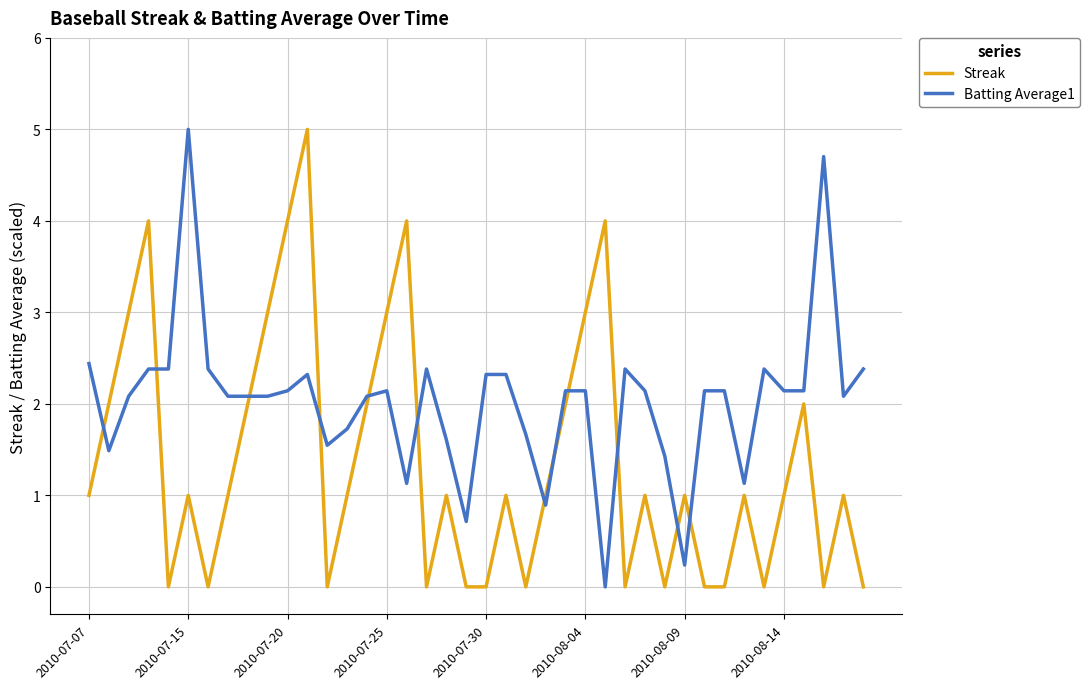

What is the maximum value shown in the chart?

5.0